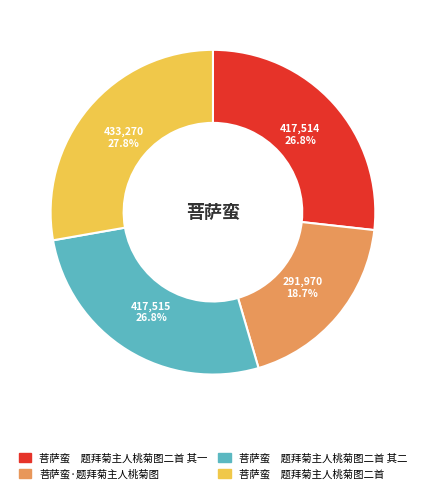

Is there a majority slice in this chart?

No